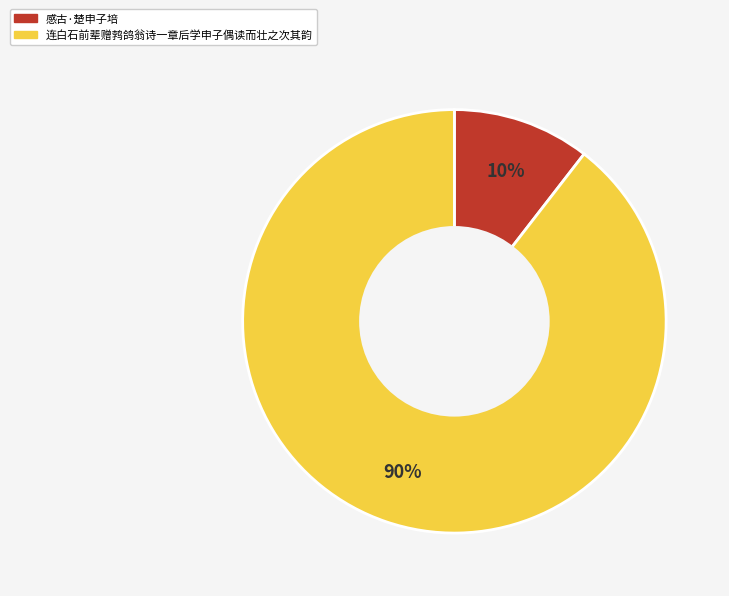

What is the largest slice in the pie chart?

连白石前辈赠鹁鸽翁诗一章后学申子偶读而壮之次其韵